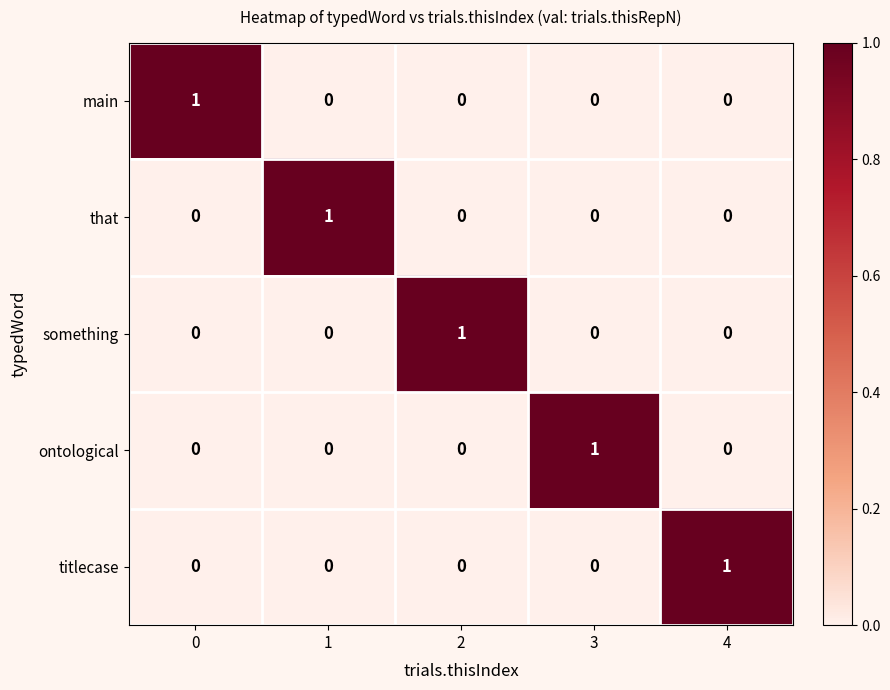

The that series shows 1 at 2. True or false?

False